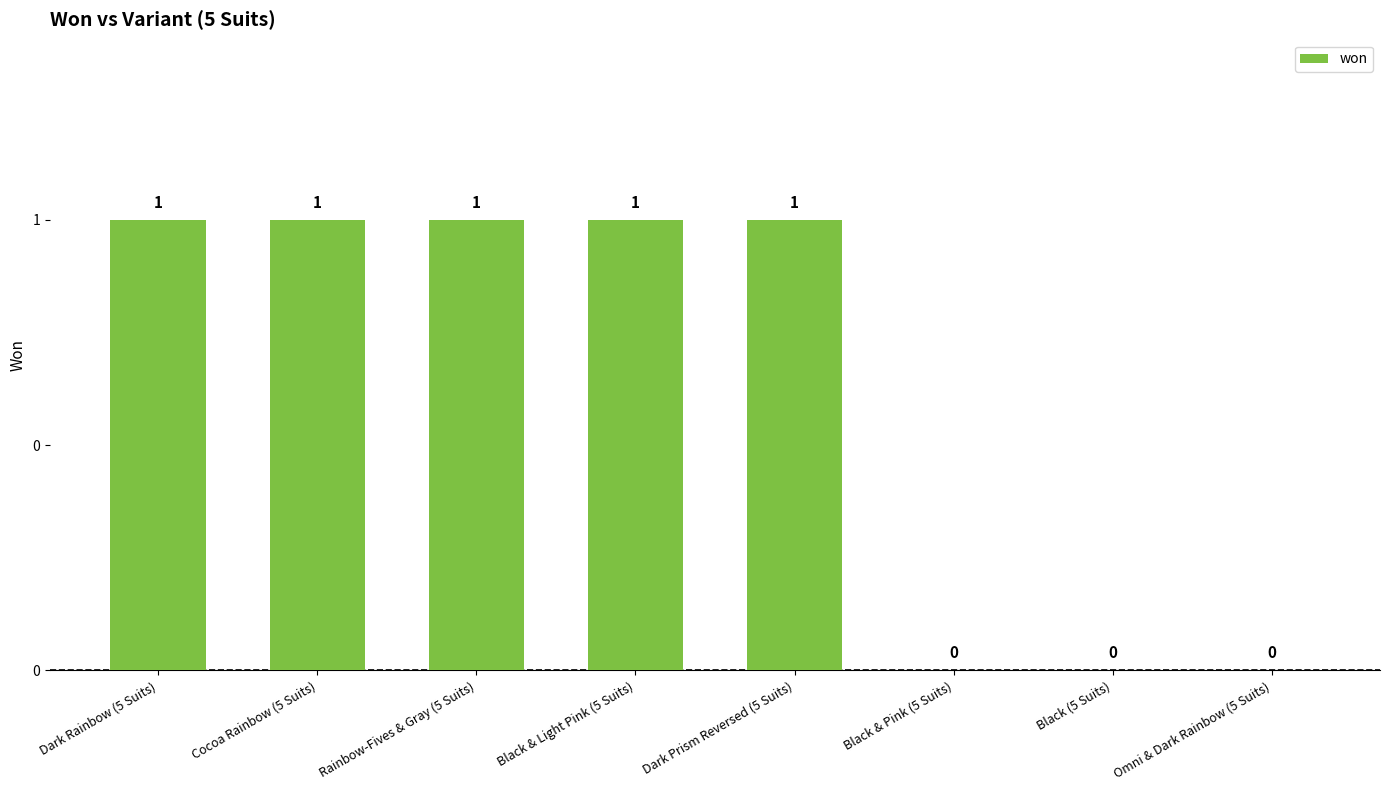

Rank the categories by value from highest to lowest.

Dark Rainbow (5 Suits), Cocoa Rainbow (5 Suits), Rainbow-Fives & Gray (5 Suits), Black & Light Pink (5 Suits), Dark Prism Reversed (5 Suits), Black & Pink (5 Suits), Black (5 Suits), Omni & Dark Rainbow (5 Suits)